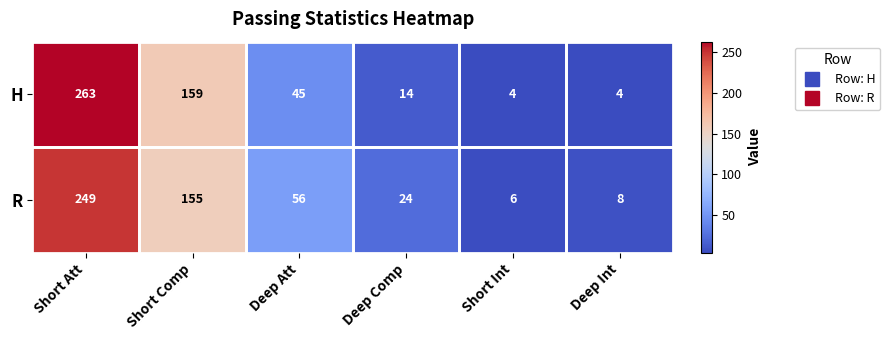

True or false: H has a value of 106 at Short Comp.

False